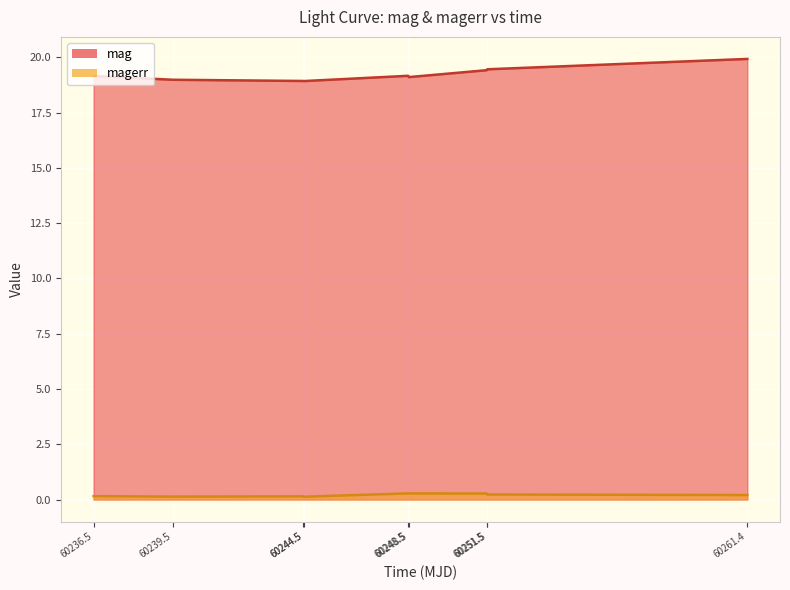

Is it true that mag equals 34.5 at 60261.4?

False